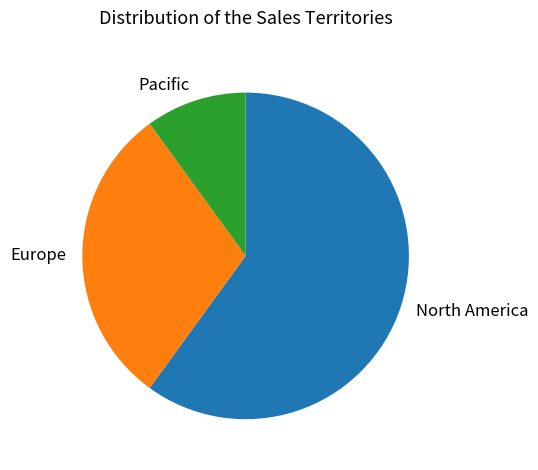

Which category has the biggest portion of the pie?

North America